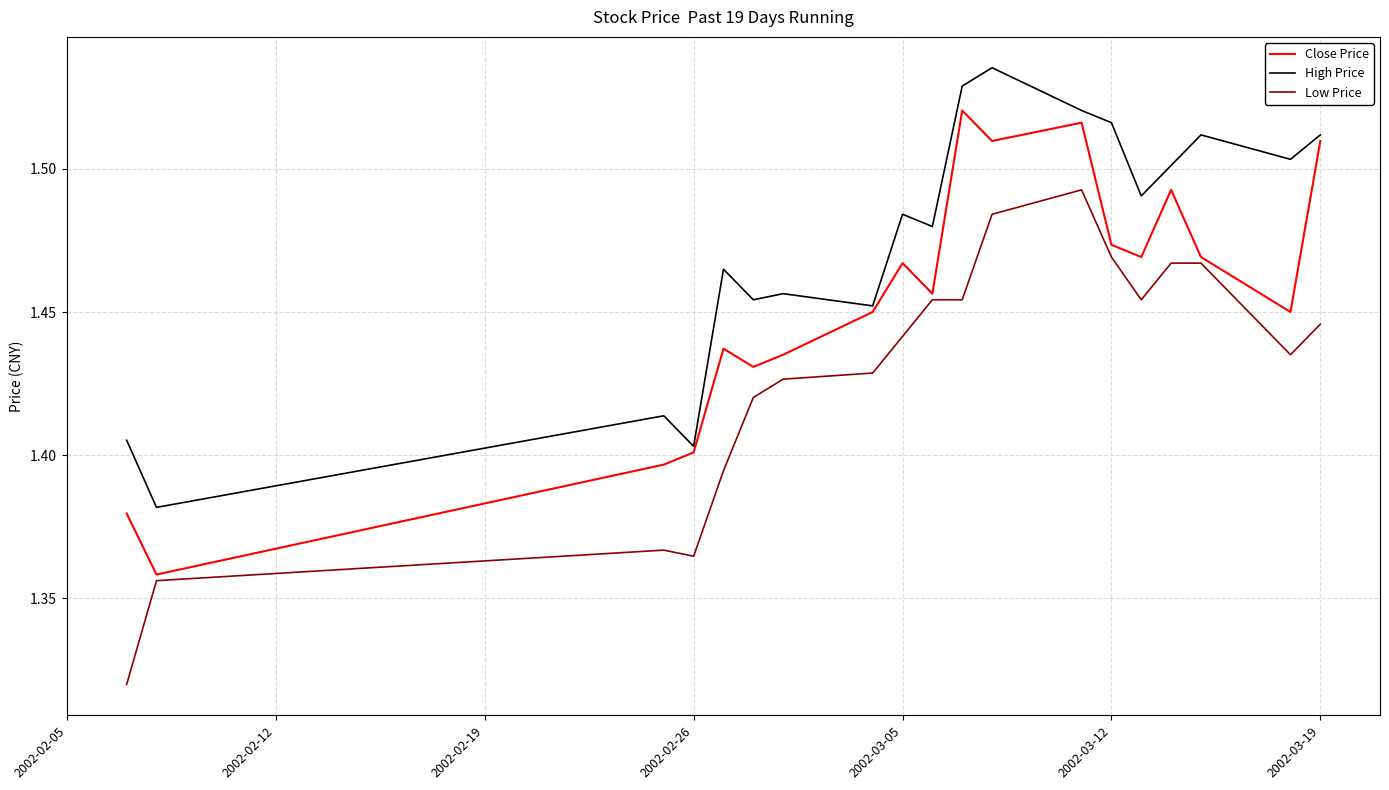

List the series in order of their overall mean, lowest first.

Low Price, Close Price, High Price